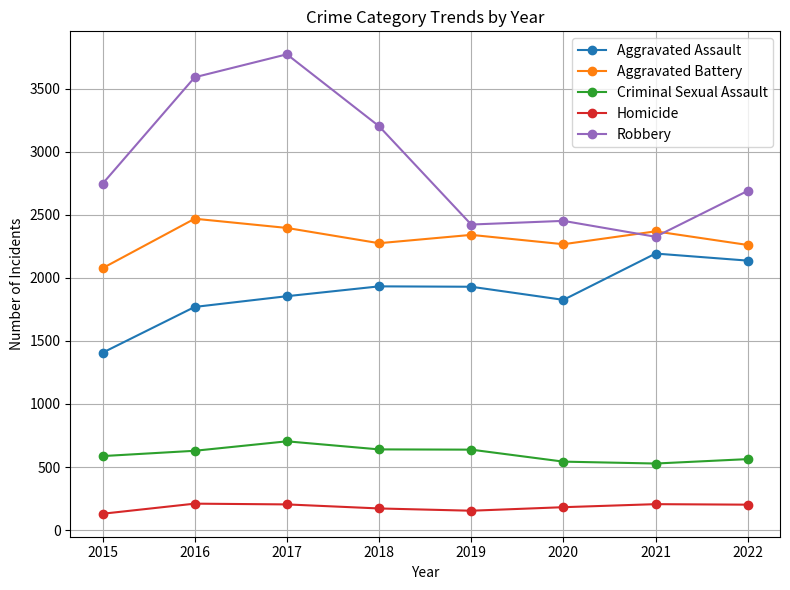

Is it true that Robbery equals 2689 at 2022?

True